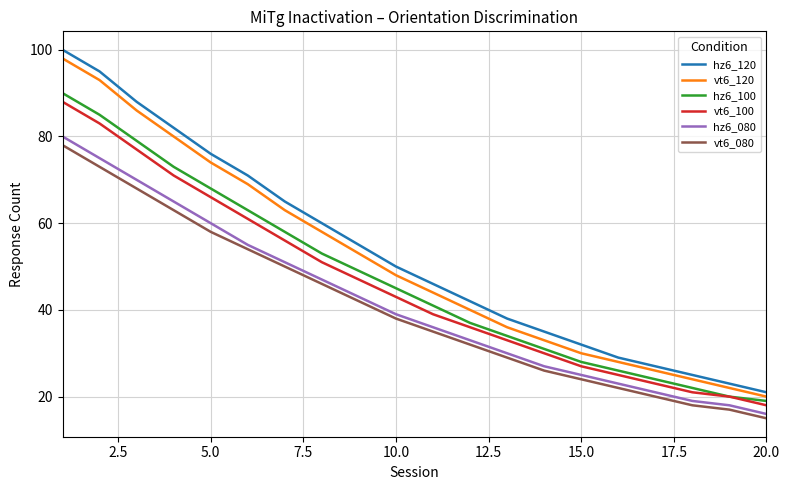

What is the maximum value shown in the chart?

100